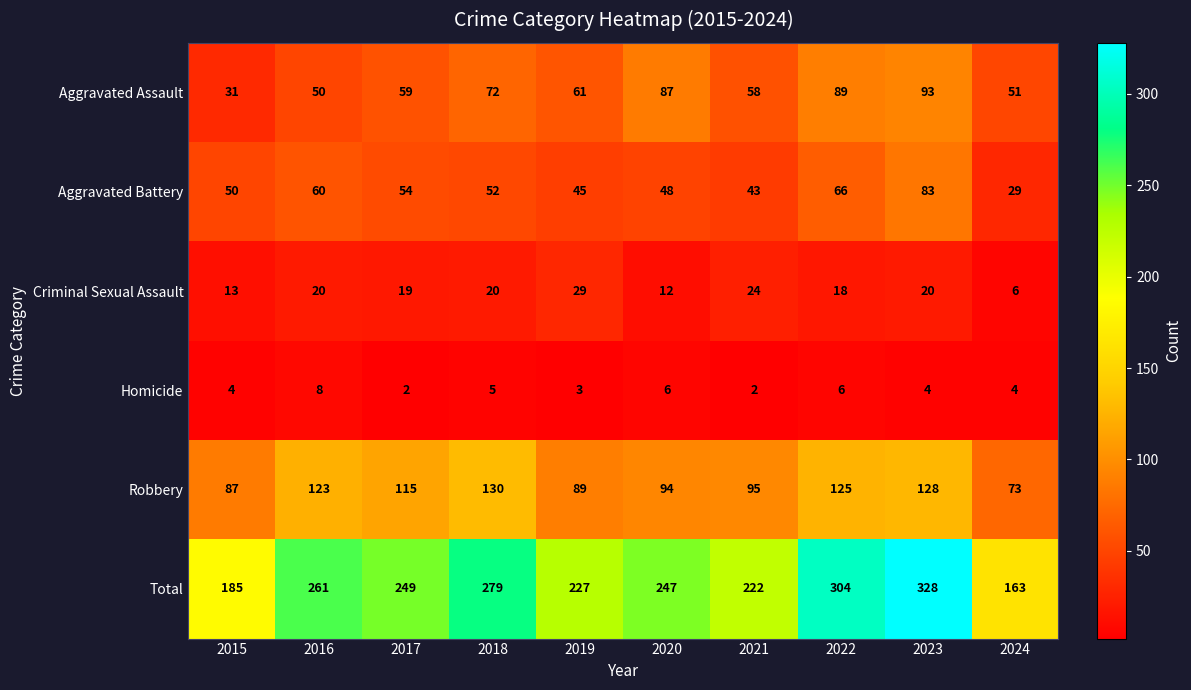

What is the approximate value of Total at 2024, to the nearest 10?

160